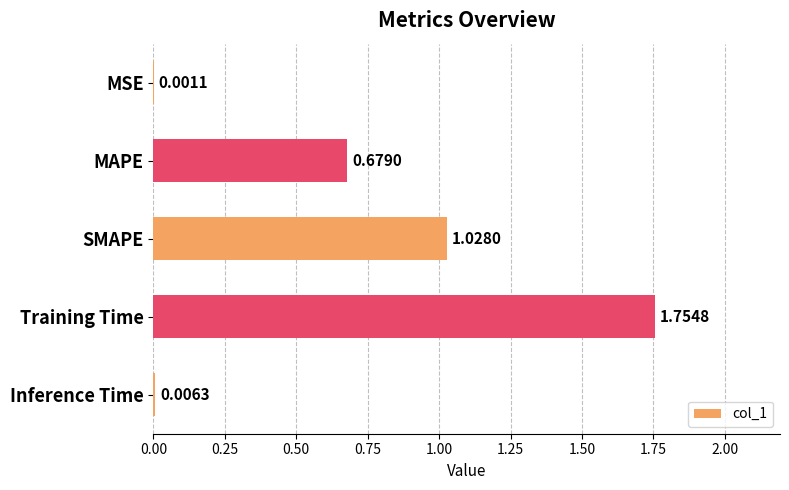

Where is the data nearest to the value 0?

MSE